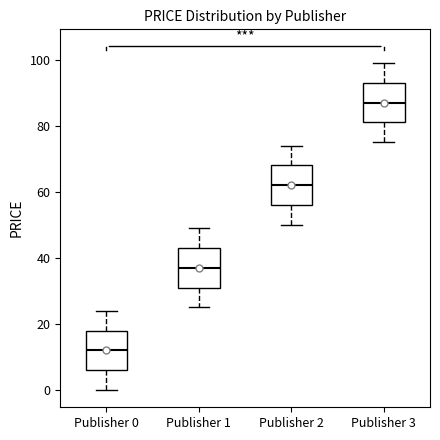

Which box has the lowest median line?

Publisher 0